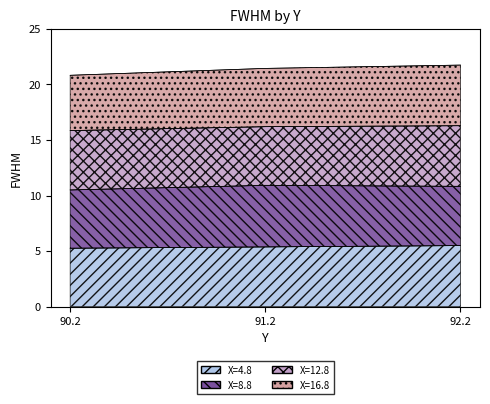

The X=16.8 series shows 38.9 at 92.2. True or false?

False